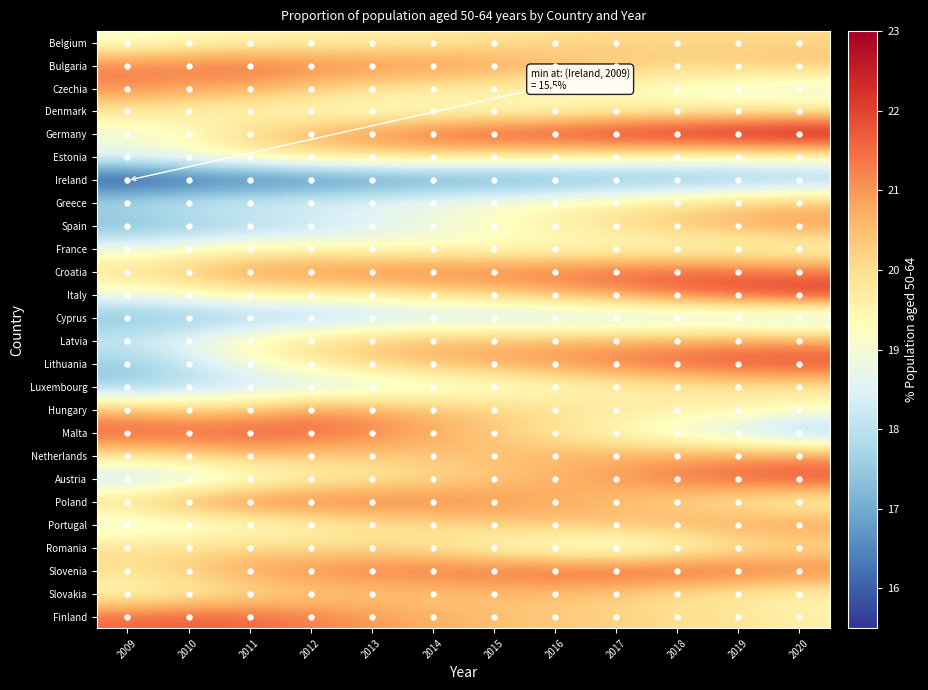

Rank the series at 2018 from lowest to highest value.

Ireland, Cyprus, Malta, Czechia, Romania, France, Estonia, Denmark, Luxembourg, Hungary, Slovakia, Greece, Finland, Belgium, Poland, Bulgaria, Spain, Portugal, Latvia, Netherlands, Austria, Italy, Croatia, Lithuania, Slovenia, Germany